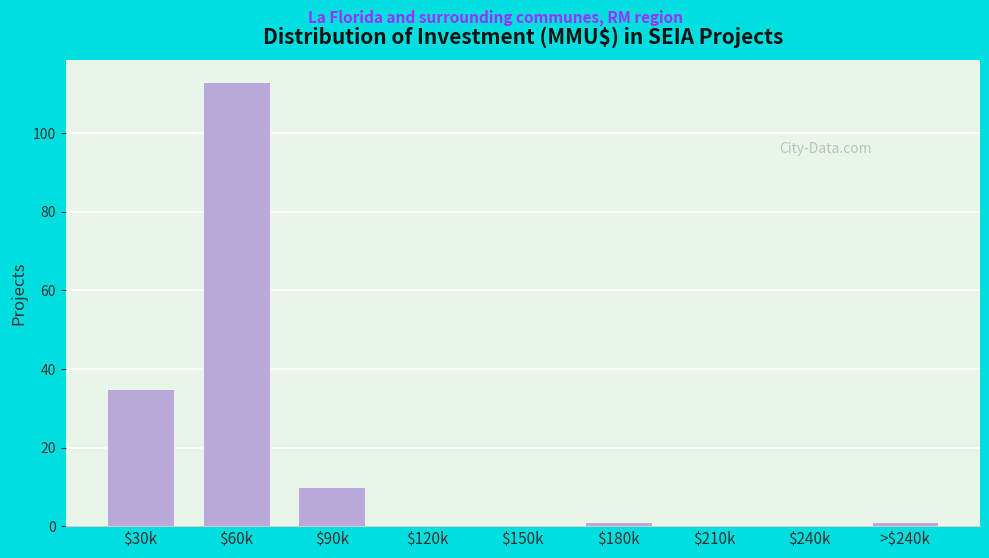

Is it true that the value at $60k is 51?

False